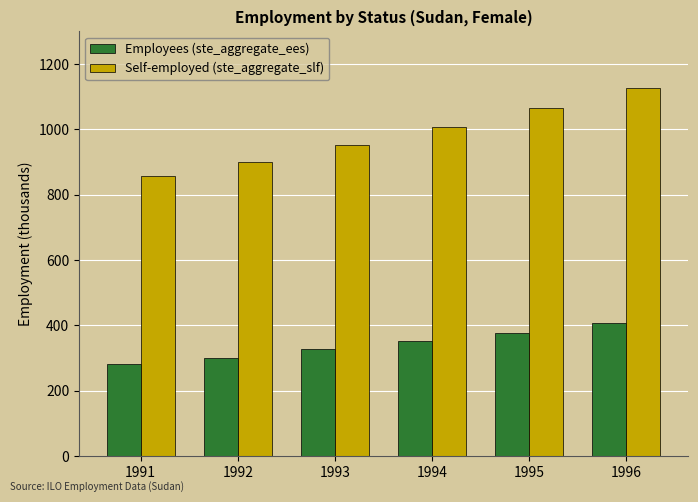

What is the value of the Self-employed (ste_aggregate_slf) bar at the 3rd from the left?

953.6